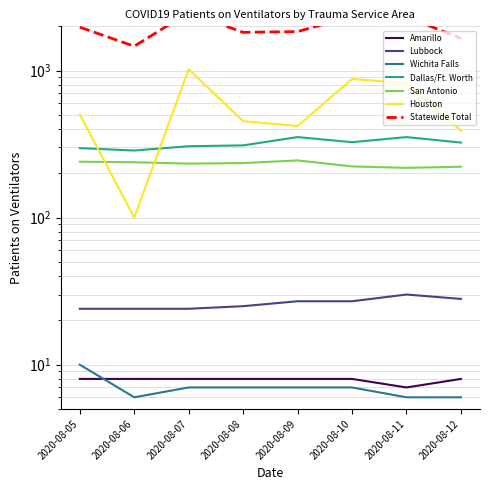

At which category does Lubbock reach its first local peak?

2020-08-11